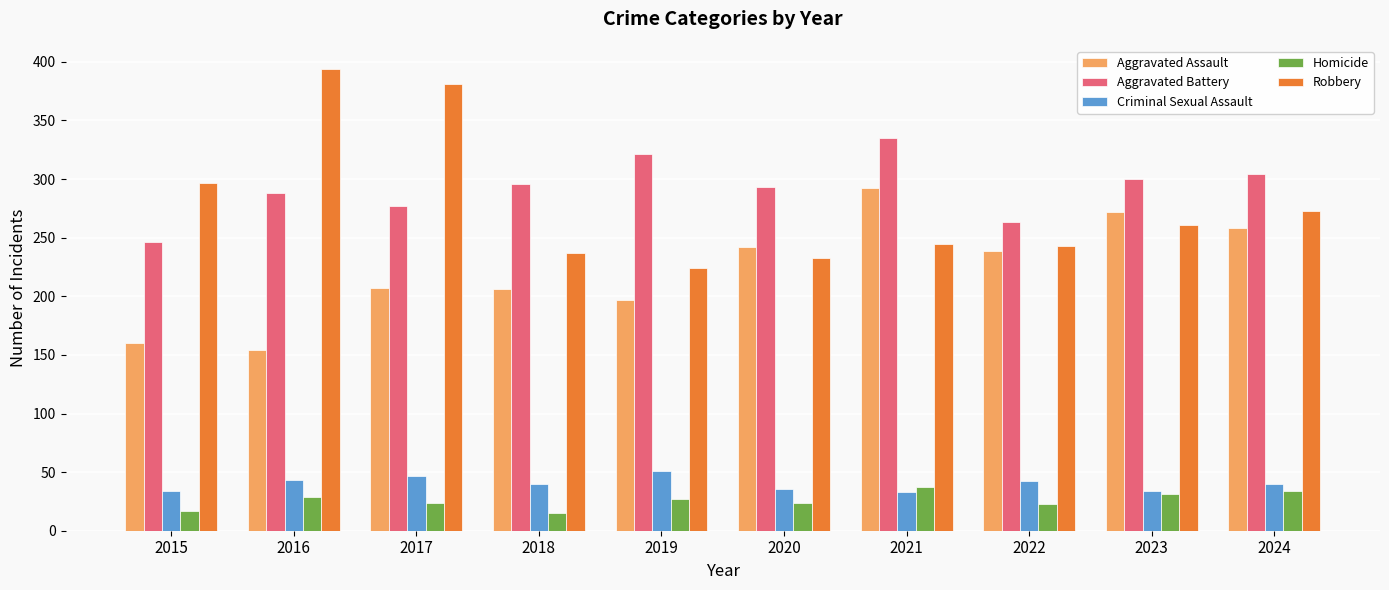

At which label does Aggravated Assault first exceed 239?

2020